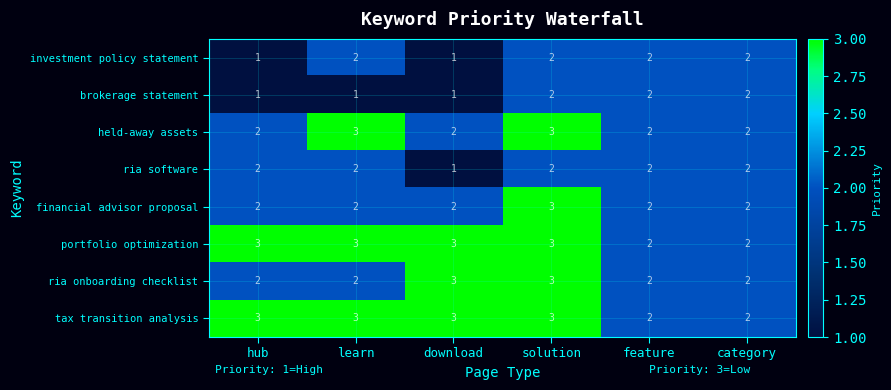

The tax transition analysis series shows 2 at category. True or false?

True